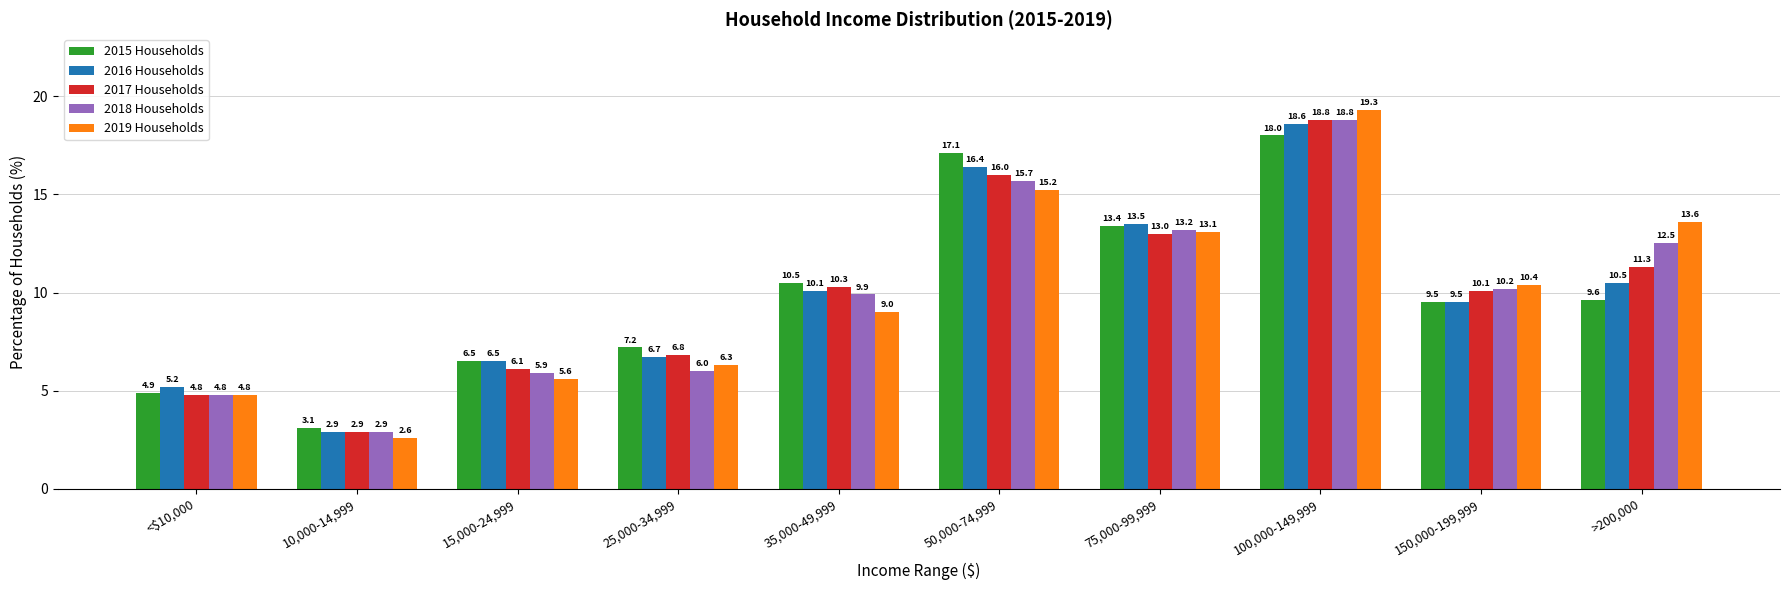

Is the value of 2017 Households at 150,000-199,999 greater than the value of 2016 Households at >200,000?

No